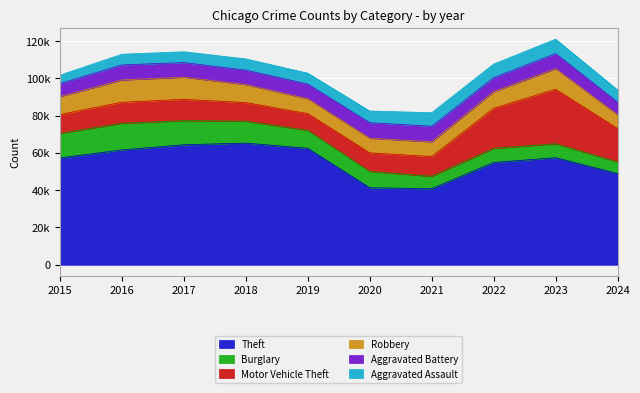

True or false: Aggravated Assault and Theft intersect in this chart.

False